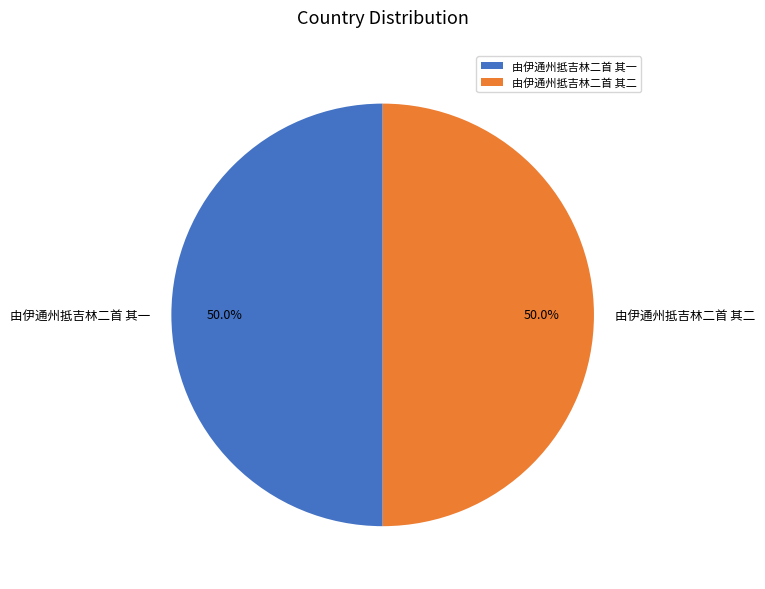

What is the ratio of the value at 由伊通州抵吉林二首 其二 to the value at 由伊通州抵吉林二首 其一?

1.0